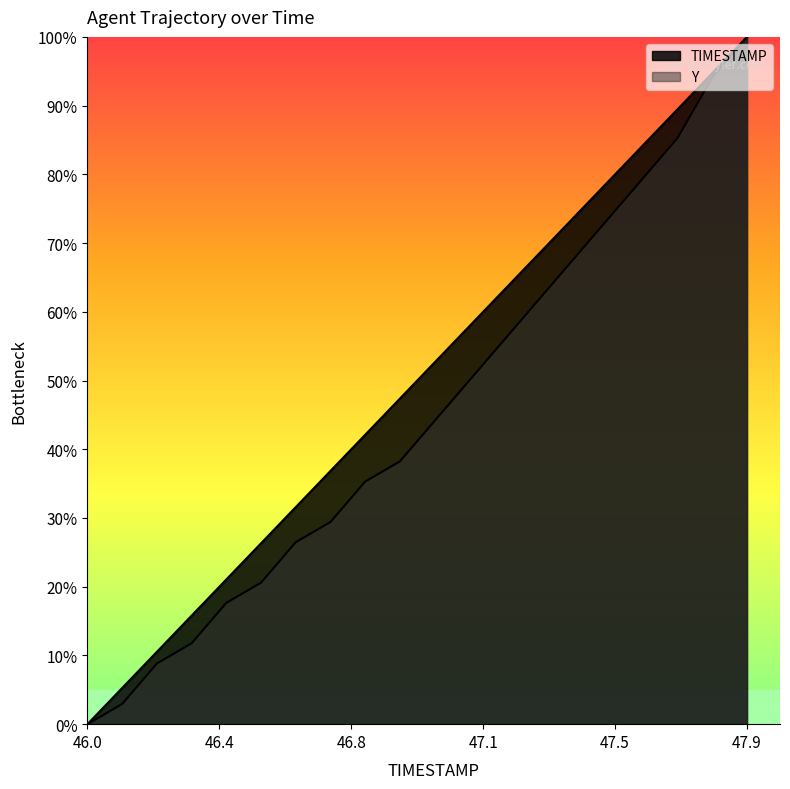

List the labels in order of TIMESTAMP value, largest first.

47.9, 47.8, 47.7, 47.6, 47.5, 47.4, 47.3, 47.2, 47.1, 47.0, 46.9, 46.8, 46.7, 46.6, 46.5, 46.4, 46.3, 46.2, 46.1, 46.0